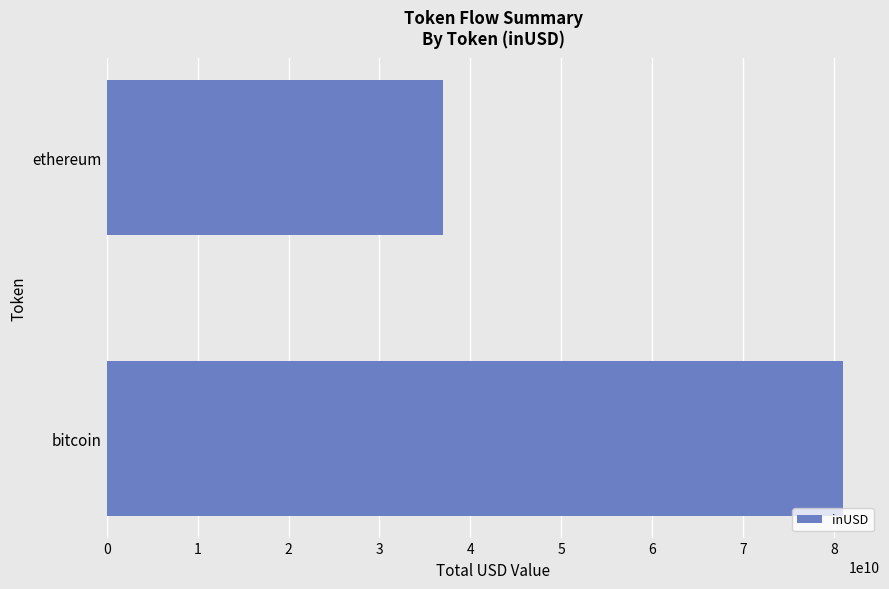

List the labels in order of value, smallest first.

ethereum, bitcoin